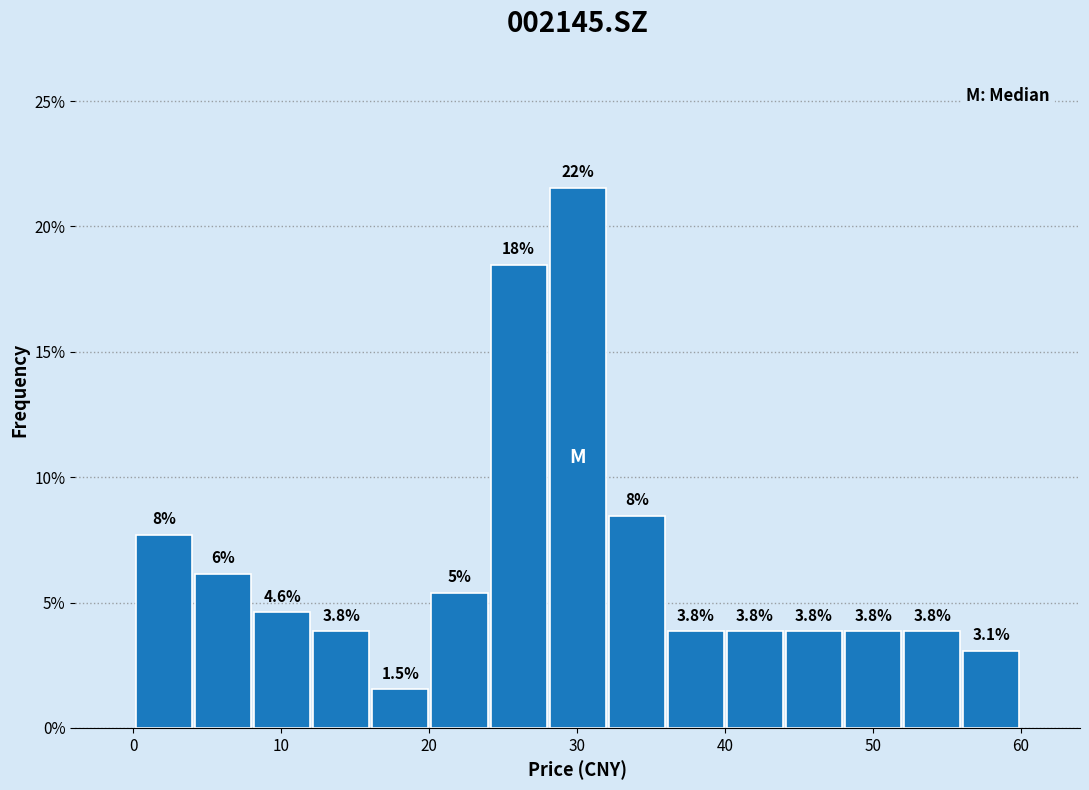

Read against the x-axis, roughly where is the centre of the tallest bar?

30